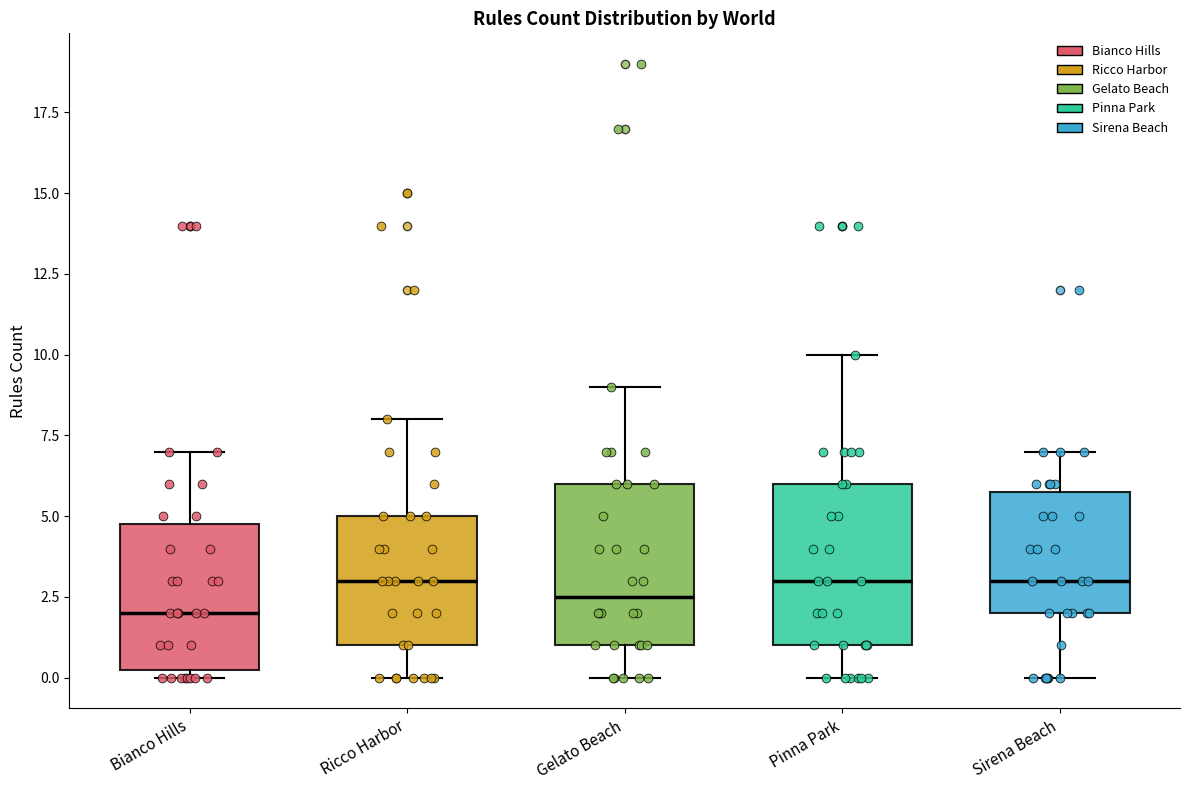

Where is the upper edge of the box for Sirena Beach on the y-axis? The values are not printed on the chart, so give them approximately, as read against the axis.

6.0